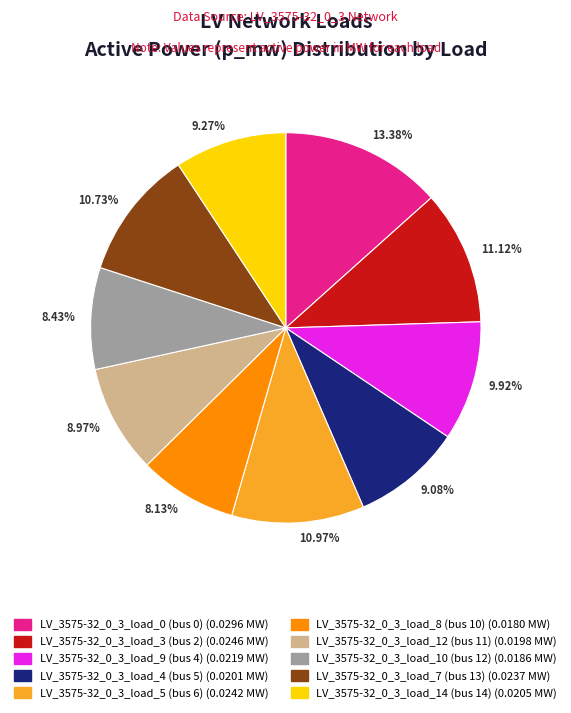

Is there a majority slice in this chart?

No